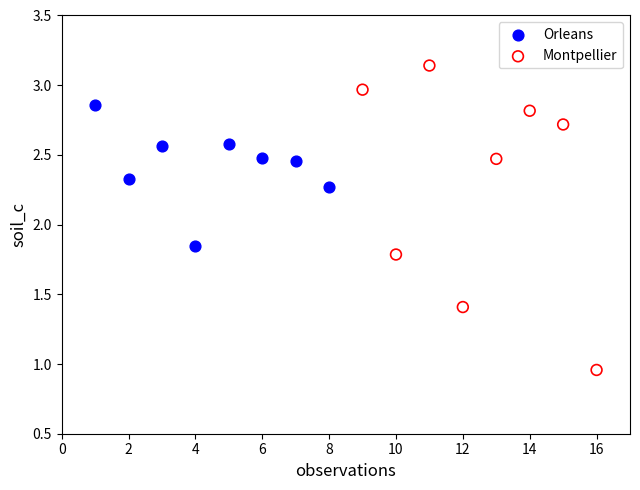

Which series contains the lowest Y value?

Montpellier